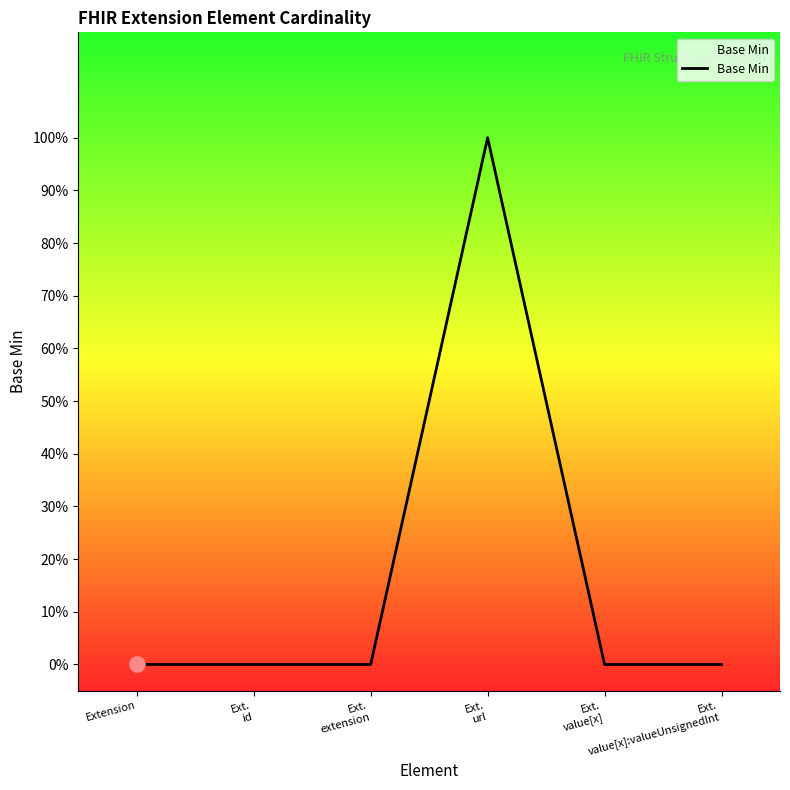

Between Ext.
value[x] and Ext.
url, which is larger?

Ext.
url